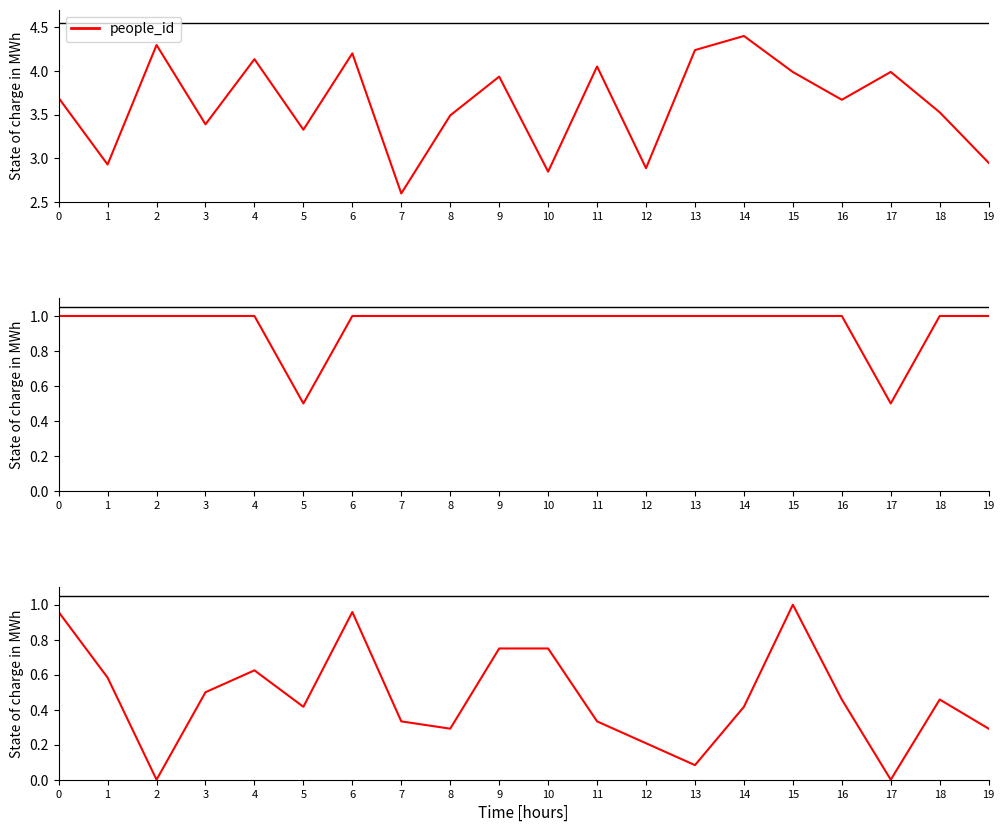

At 19, list the series in order from largest to smallest.

people_id, group_1, char_7_y